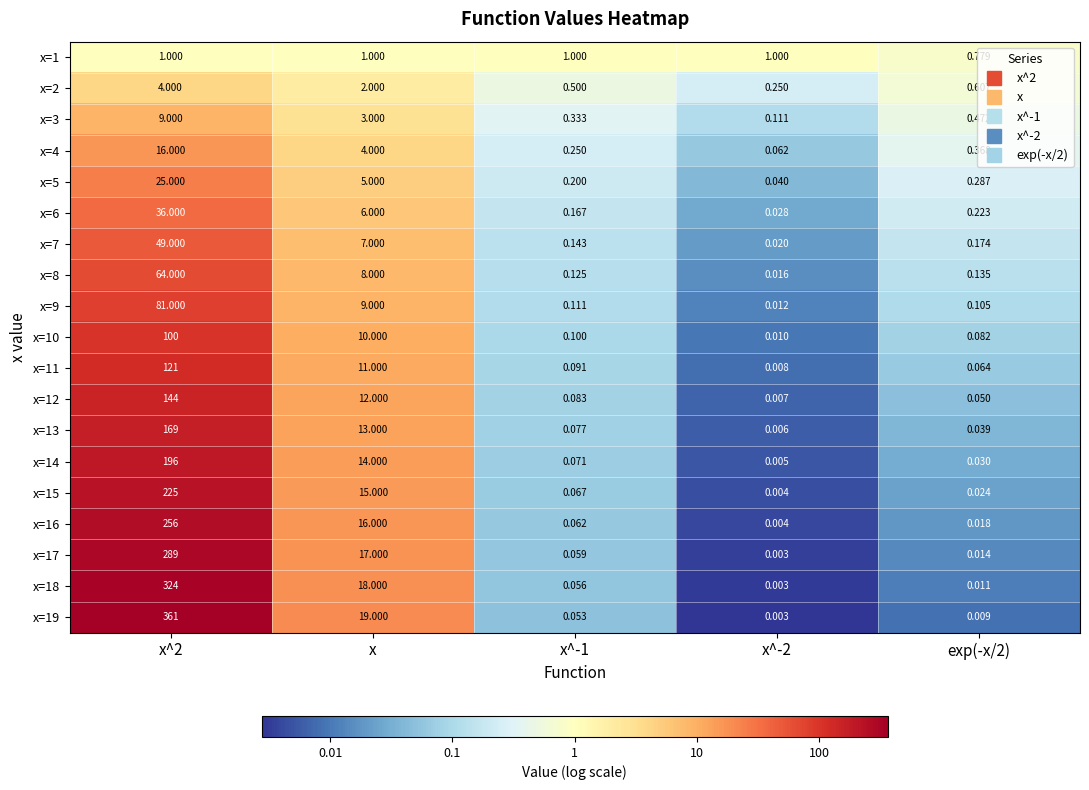

Is the value of x=4 at x^-2 greater than the value of x=7 at x^-2?

Yes